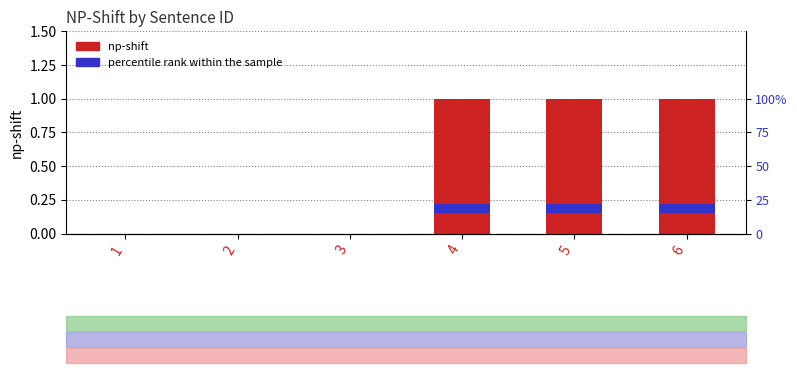

What is the maximum value shown in the chart?

1